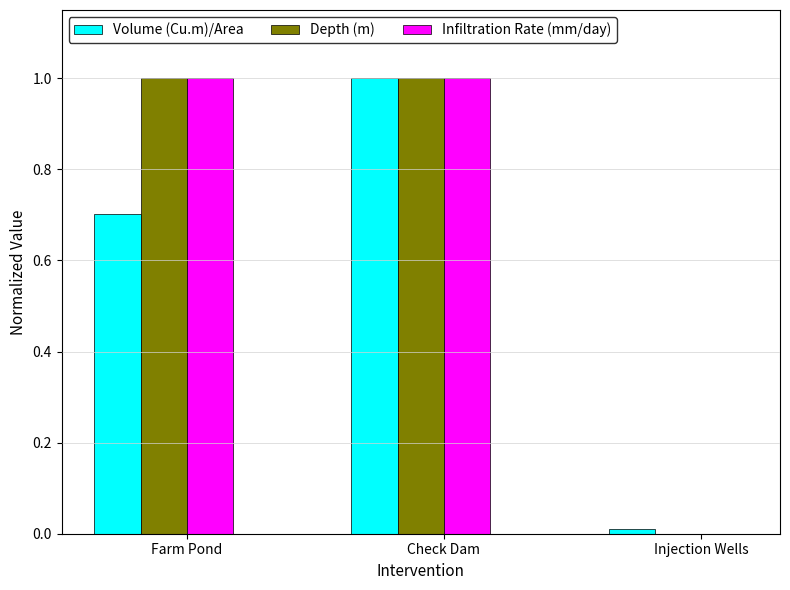

Is it true that Depth (m) equals 1.7 at Farm Pond?

False